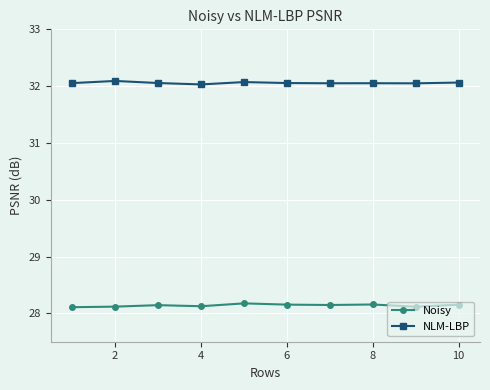

True or false: Noisy has more than 0 points higher than both neighbors.

True